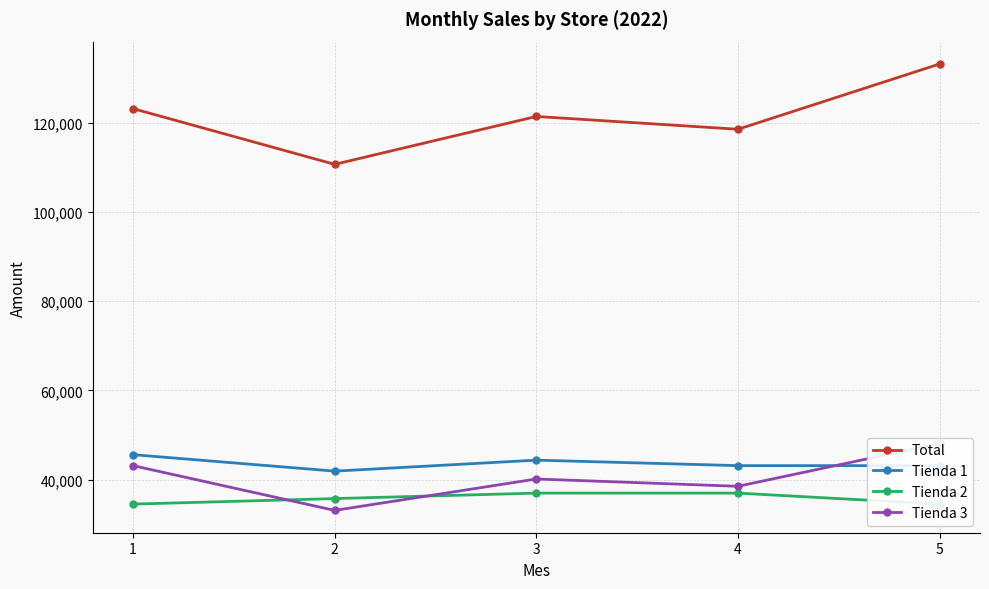

Reading right to left, transcribe all the data shown in this chart.

Total: 133205.9	118557.2	121427.2	110688.4	123191.0
Tienda 1: 43116.9	43116.9	44348.8	41884.9	45580.7
Tienda 2: 34493.5	36957.3	36957.3	35725.4	34493.5
Tienda 3: 48092.3	38483.1	40121.1	33078.1	43116.9